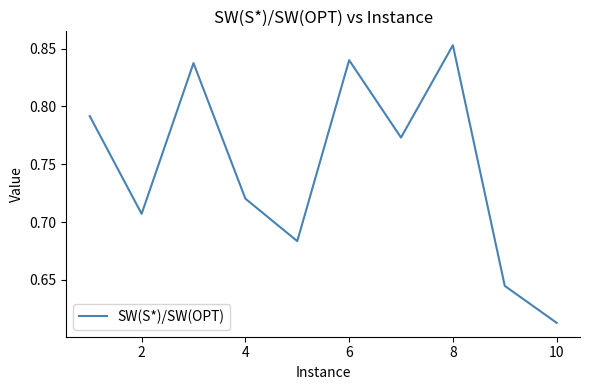

How many points are higher than both their immediate neighbors (excluding endpoints)?

3